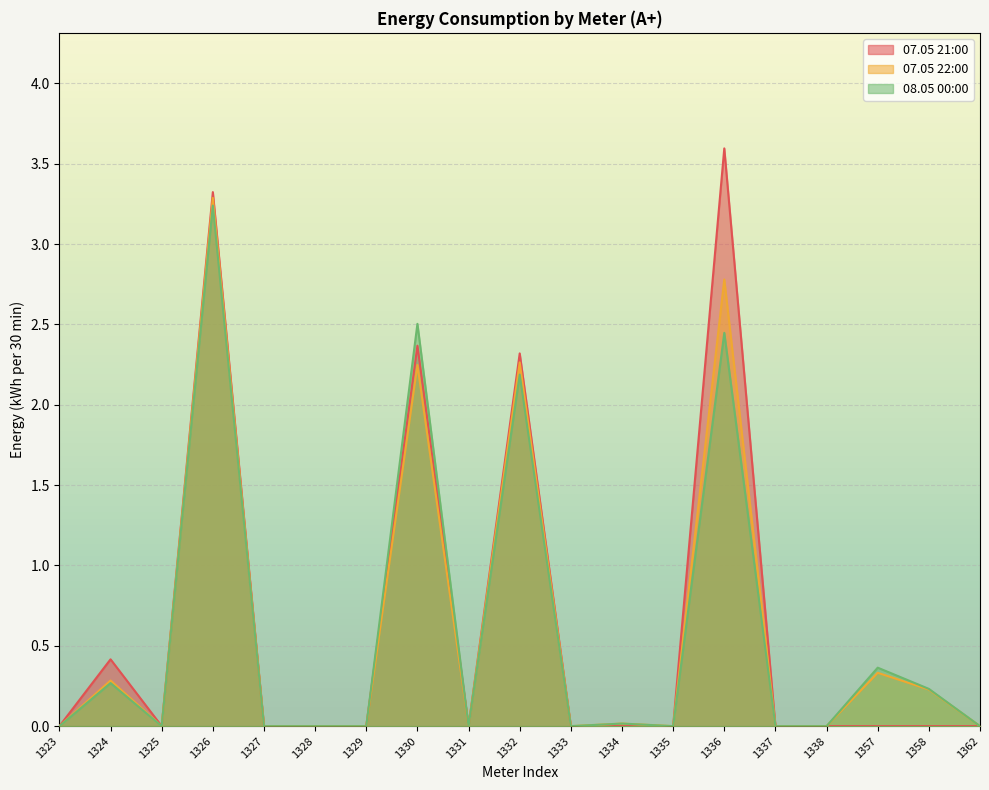

Rank the series at 1357 from lowest to highest value.

07.05 21:00, 07.05 22:00, 08.05 00:00